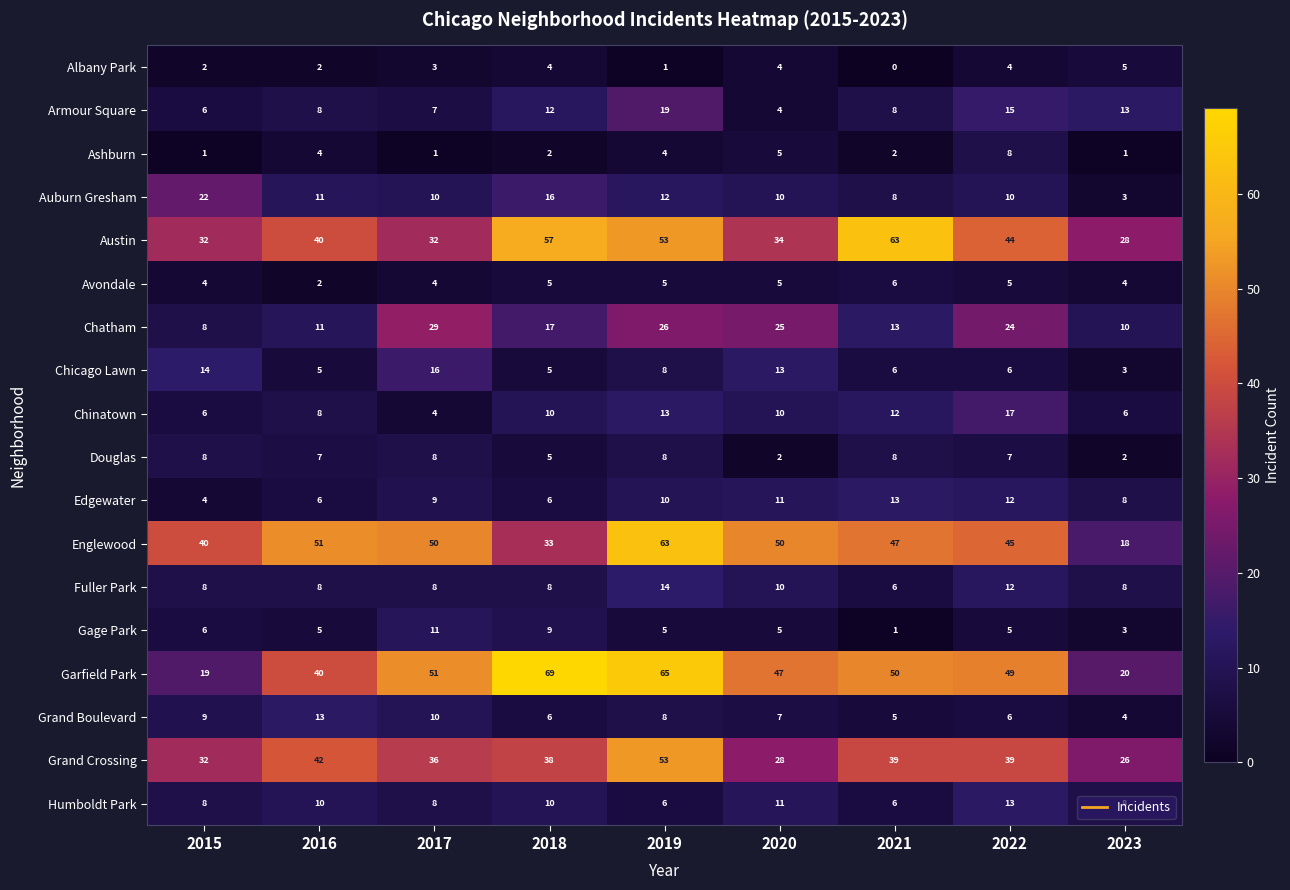

At how many categories does at least one series exceed 26?

9